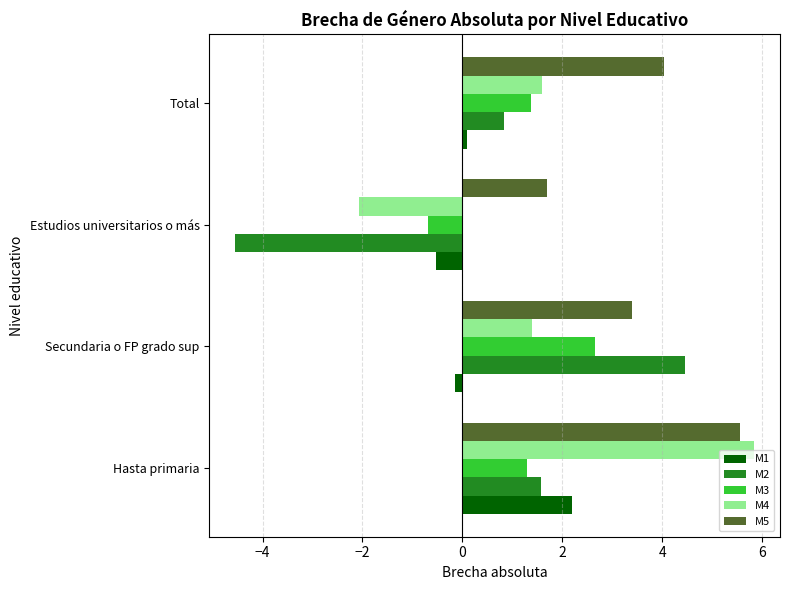

Rank the series by their maximum value, from lowest to highest.

M1, M3, M2, M5, M4